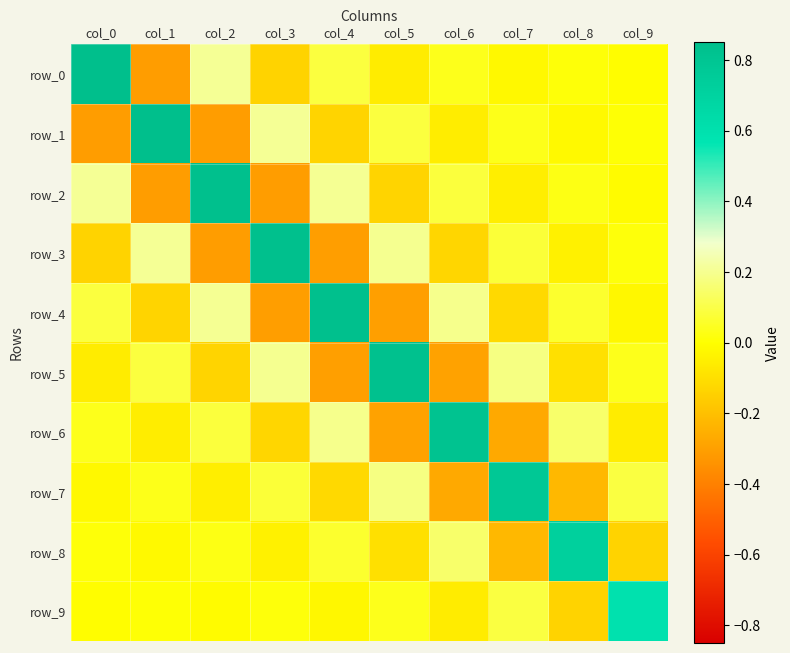

Reading right to left, transcribe all the data shown in this chart.

row_0: col_9=-0.0	col_8=0.0	col_7=-0.0	col_6=0.0	col_5=-0.1	col_4=0.1	col_3=-0.1	col_2=0.2	col_1=-0.3	col_0=0.8
row_1: col_9=0.0	col_8=-0.0	col_7=0.0	col_6=-0.1	col_5=0.1	col_4=-0.1	col_3=0.2	col_2=-0.3	col_1=0.8	col_0=-0.3
row_2: col_9=-0.0	col_8=0.0	col_7=-0.1	col_6=0.1	col_5=-0.1	col_4=0.2	col_3=-0.3	col_2=0.8	col_1=-0.3	col_0=0.2
row_3: col_9=0.0	col_8=-0.0	col_7=0.1	col_6=-0.1	col_5=0.2	col_4=-0.3	col_3=0.8	col_2=-0.3	col_1=0.2	col_0=-0.1
row_4: col_9=-0.0	col_8=0.1	col_7=-0.1	col_6=0.2	col_5=-0.3	col_4=0.8	col_3=-0.3	col_2=0.2	col_1=-0.1	col_0=0.1
row_5: col_9=0.0	col_8=-0.1	col_7=0.2	col_6=-0.3	col_5=0.8	col_4=-0.3	col_3=0.2	col_2=-0.1	col_1=0.1	col_0=-0.1
row_6: col_9=-0.1	col_8=0.1	col_7=-0.3	col_6=0.8	col_5=-0.3	col_4=0.2	col_3=-0.1	col_2=0.1	col_1=-0.1	col_0=0.0
row_7: col_9=0.1	col_8=-0.2	col_7=0.8	col_6=-0.3	col_5=0.2	col_4=-0.1	col_3=0.1	col_2=-0.1	col_1=0.0	col_0=-0.0
row_8: col_9=-0.1	col_8=0.7	col_7=-0.2	col_6=0.1	col_5=-0.1	col_4=0.1	col_3=-0.0	col_2=0.0	col_1=-0.0	col_0=0.0
row_9: col_9=0.6	col_8=-0.1	col_7=0.1	col_6=-0.1	col_5=0.0	col_4=-0.0	col_3=0.0	col_2=-0.0	col_1=0.0	col_0=-0.0